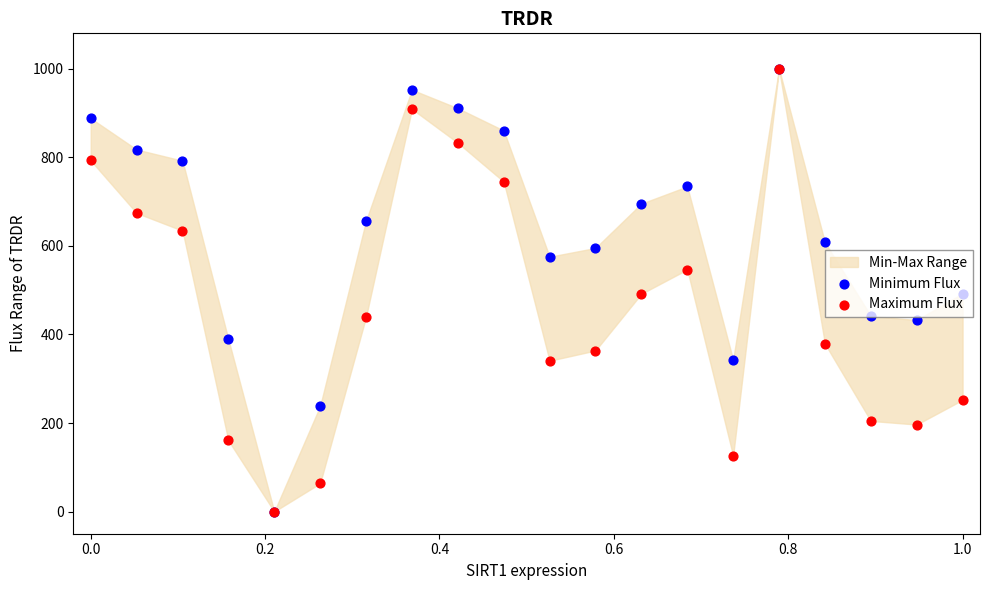

At how many categories does at least one series exceed 214?

19